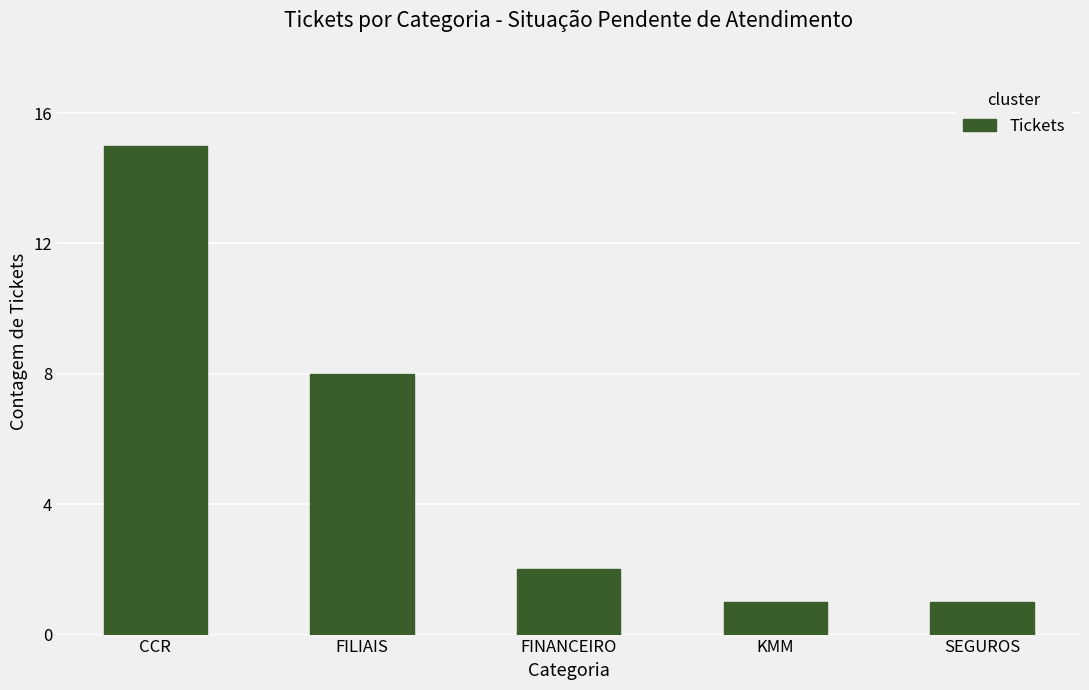

True or false: the data shows 8 at FILIAIS.

True